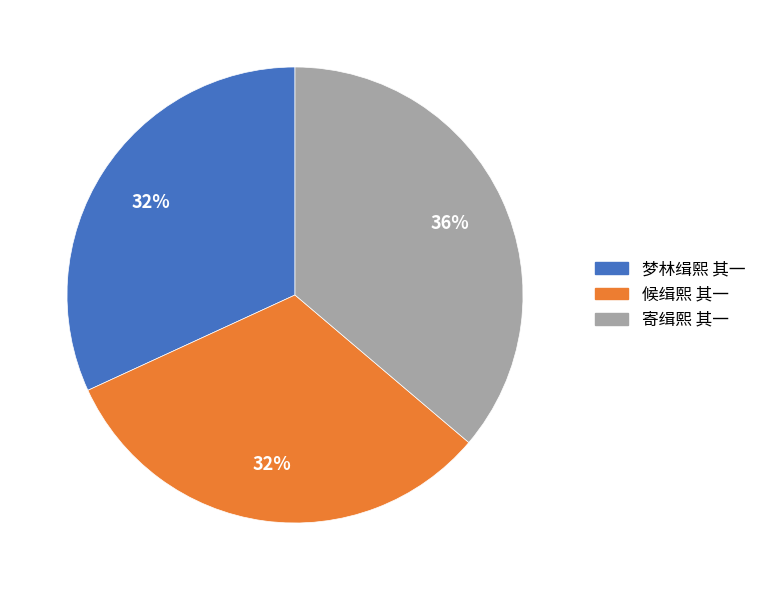

The 寄缉熙 其一 slice represents 36% of the pie. True or false?

True